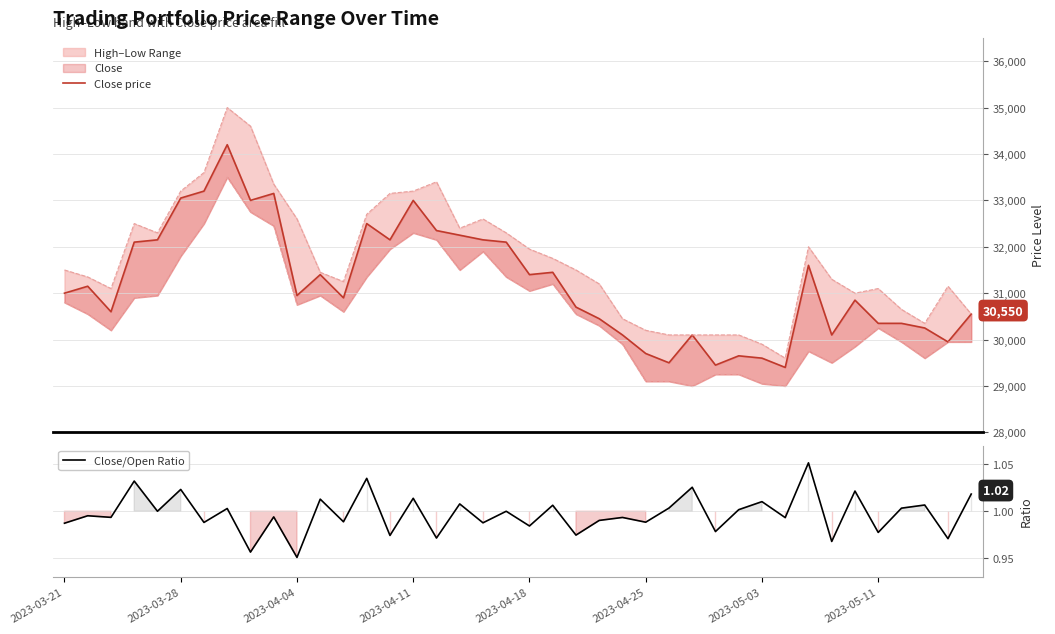

True or false: Close price and Close/Open Ratio intersect in this chart.

False